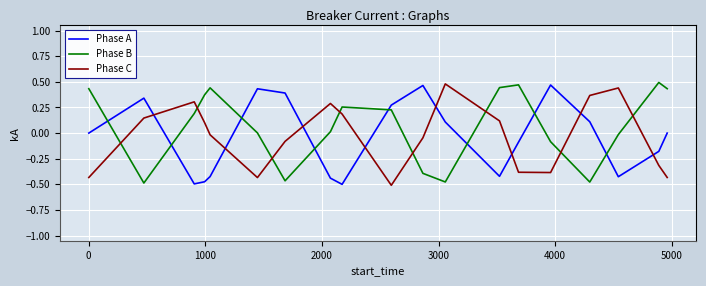

What is the difference between the maximum and minimum values in the Phase A series?

1.0